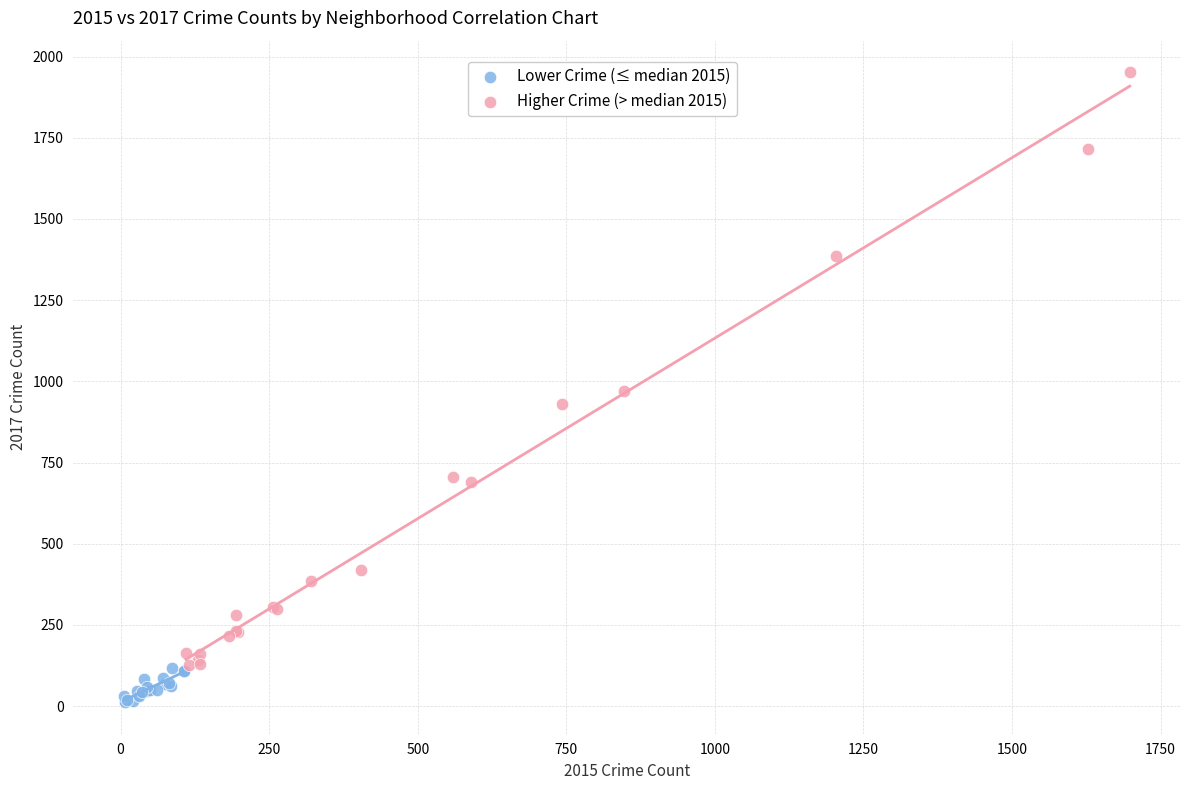

Which series reaches the minimum Y coordinate?

Lower Crime (≤ median 2015)